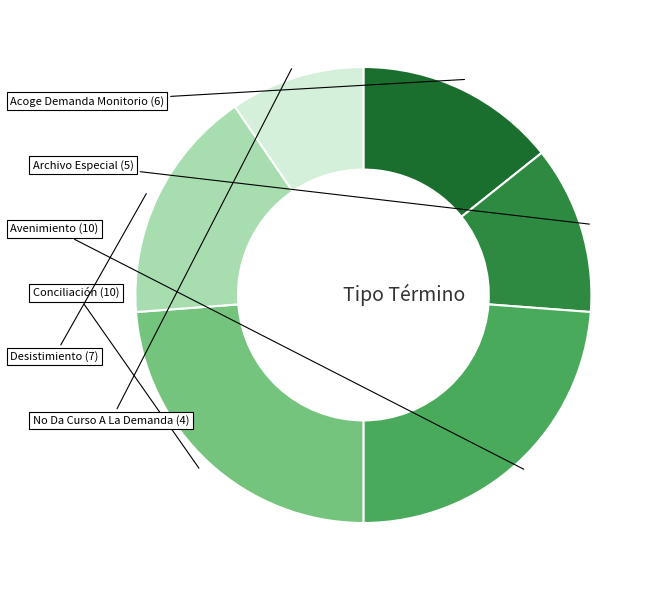

Which slice is the smallest?

No Da Curso A La Demanda